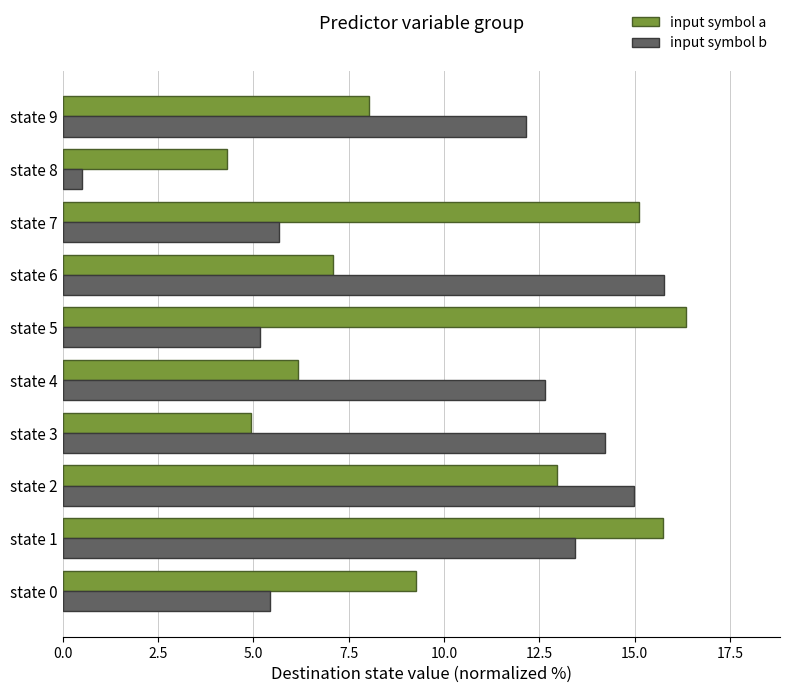

At which label does input symbol a reach its minimum?

state 8